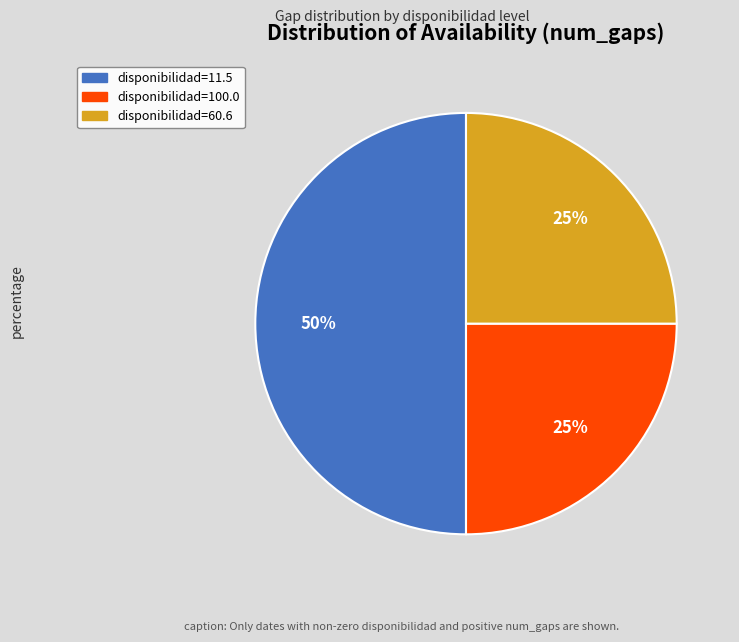

Is the sum of disponibilidad=60.6 and disponibilidad=11.5 greater than half?

Yes